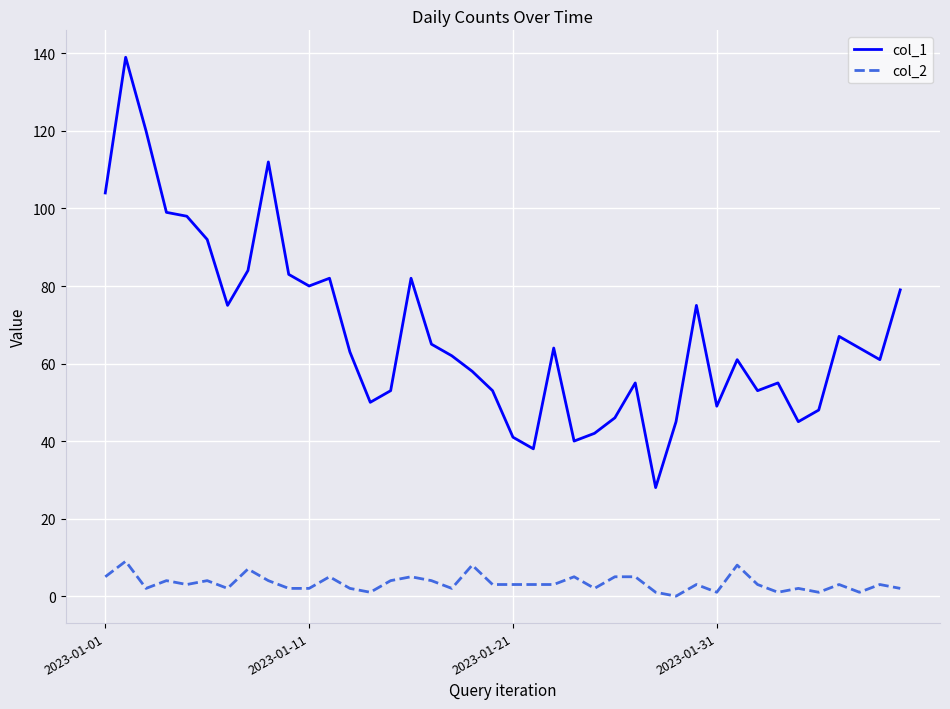

What is the lowest value of the col_1 series?

28